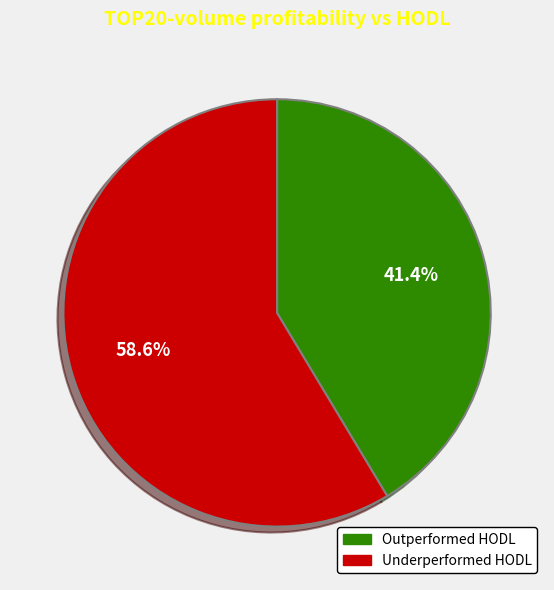

Is there any slice that represents more than half of the pie?

Yes